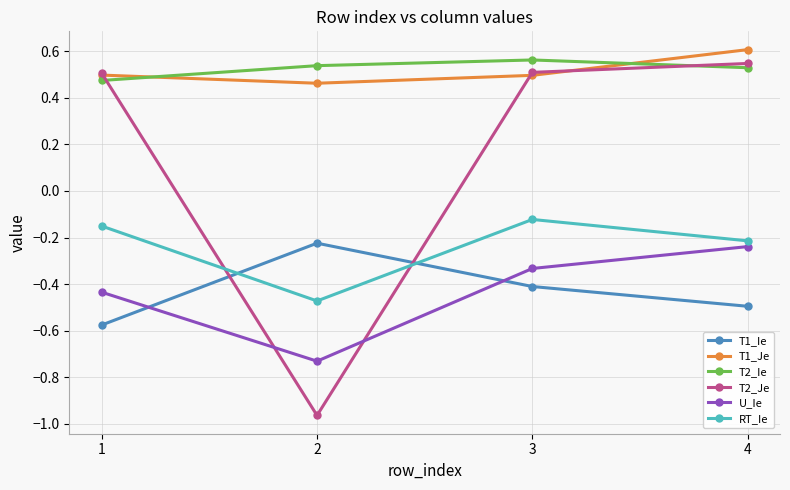

True or false: T1_Je has a value of 0.5 at 2.

True